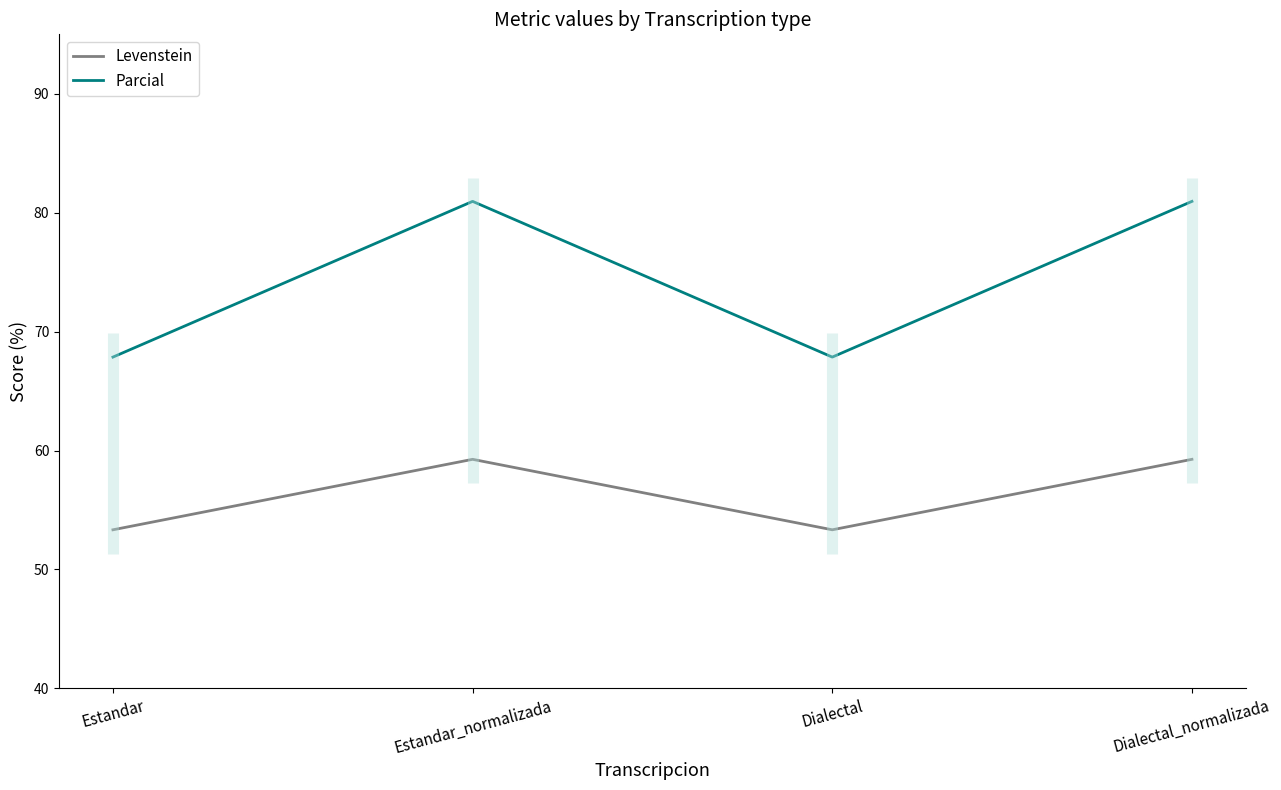

The Parcial series shows 108.5 at Estandar. True or false?

False